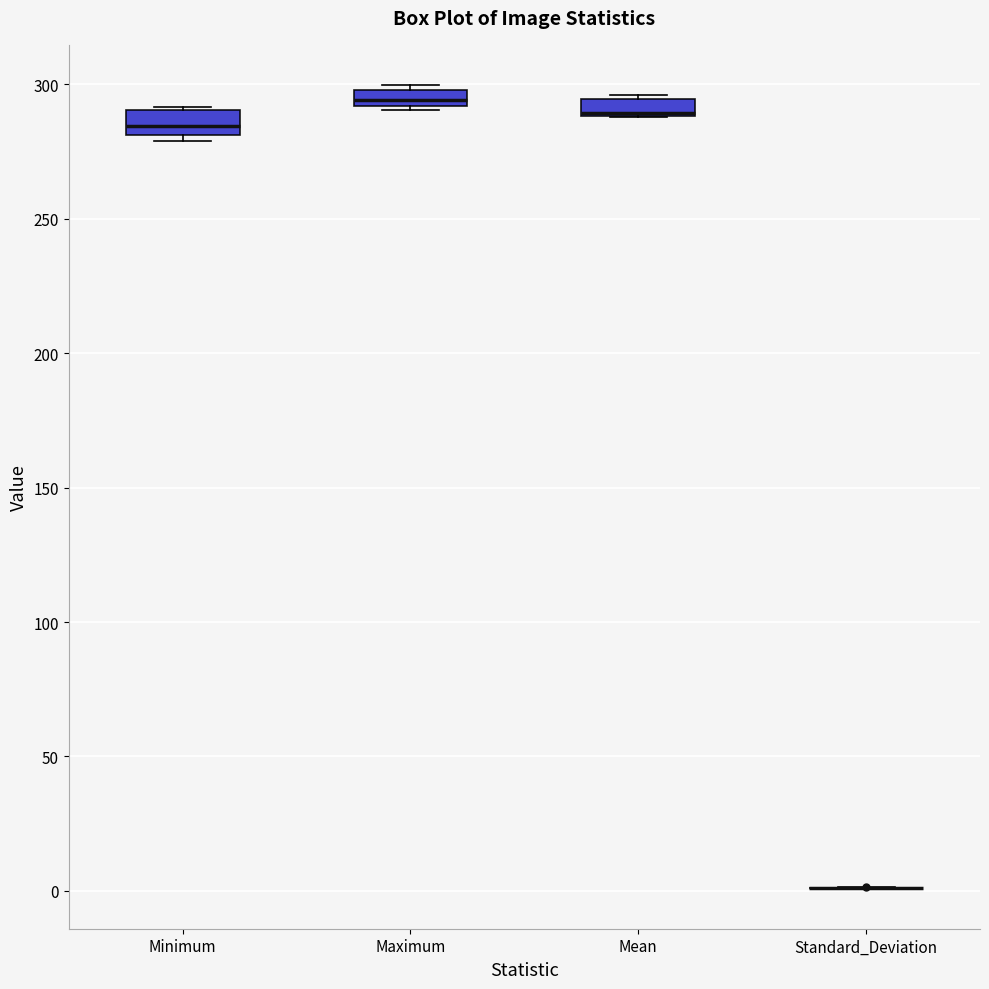

Where is the lower edge of the box for Mean on the y-axis? The values are not printed on the chart, so give them approximately, as read against the axis.

290